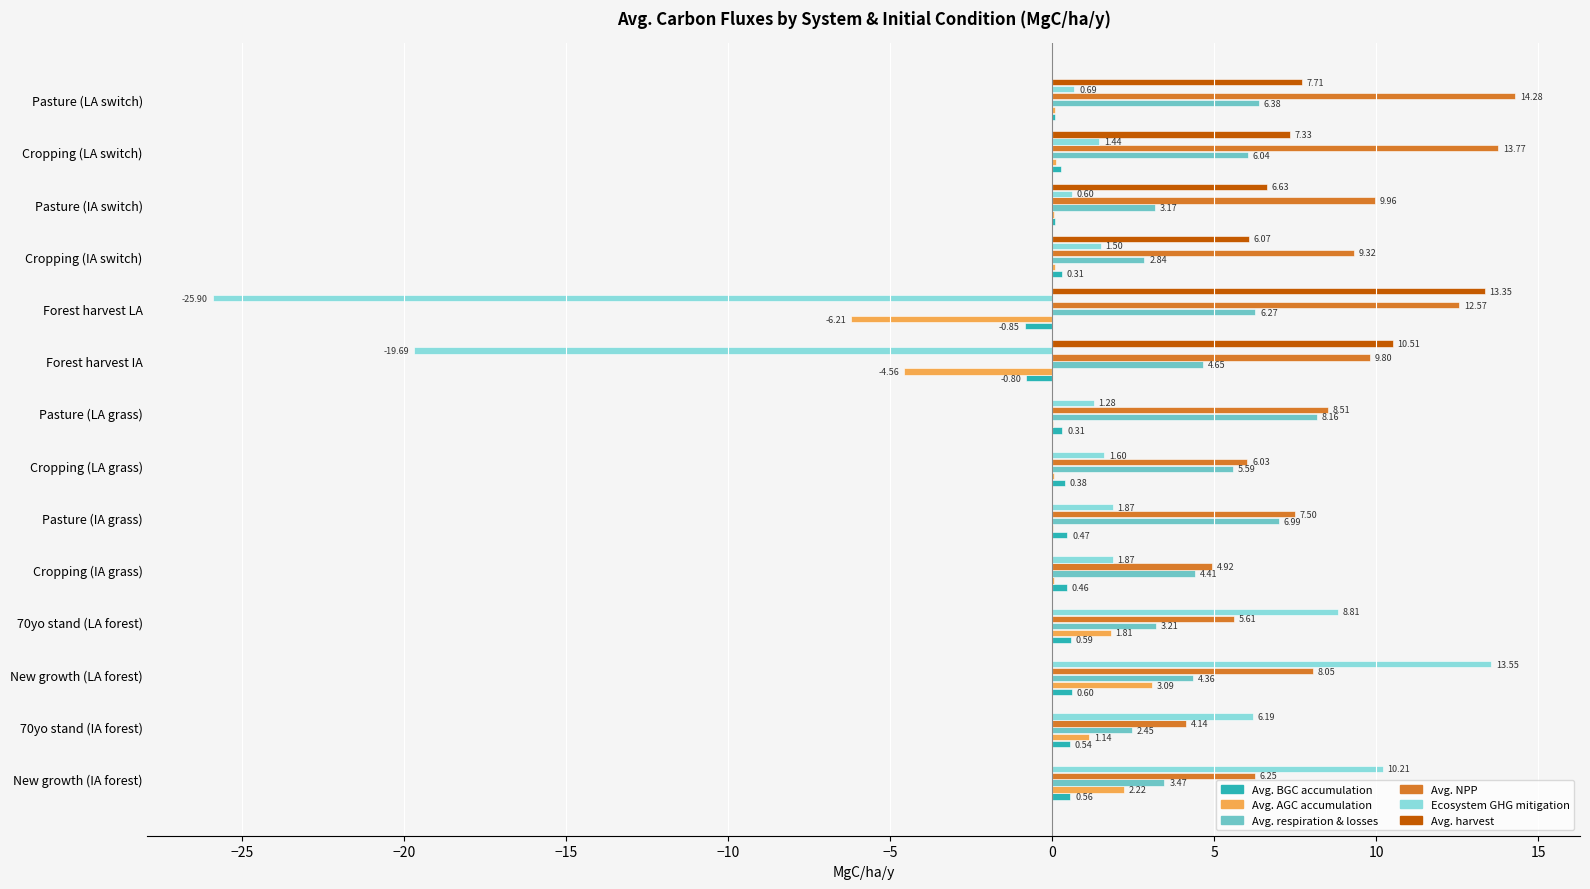

Is the value of Avg. AGC accumulation at Pasture (LA switch) greater than the value of Avg. respiration & losses at New growth (LA forest)?

No